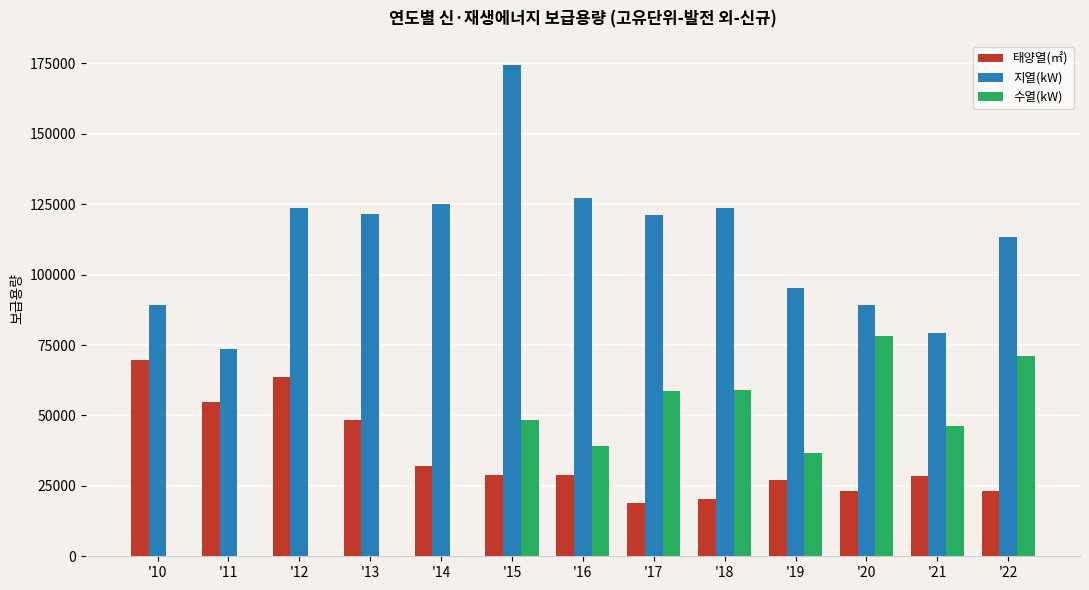

What is the highest value of the 지열(kW) series?

174346.6